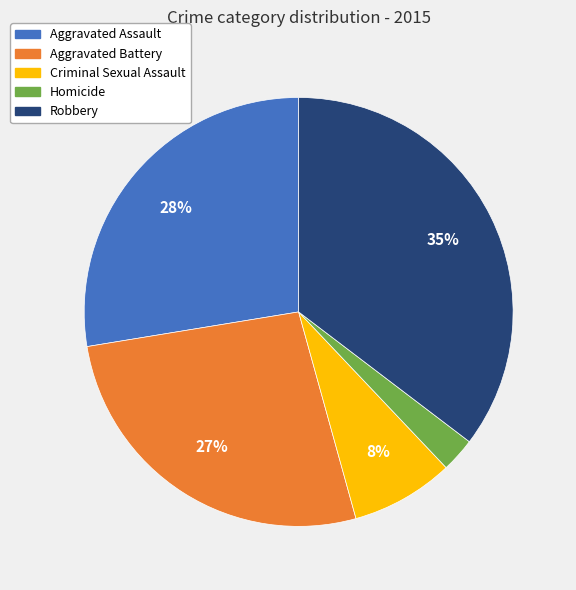

To the nearest percent, what is the average slice percentage?

20%